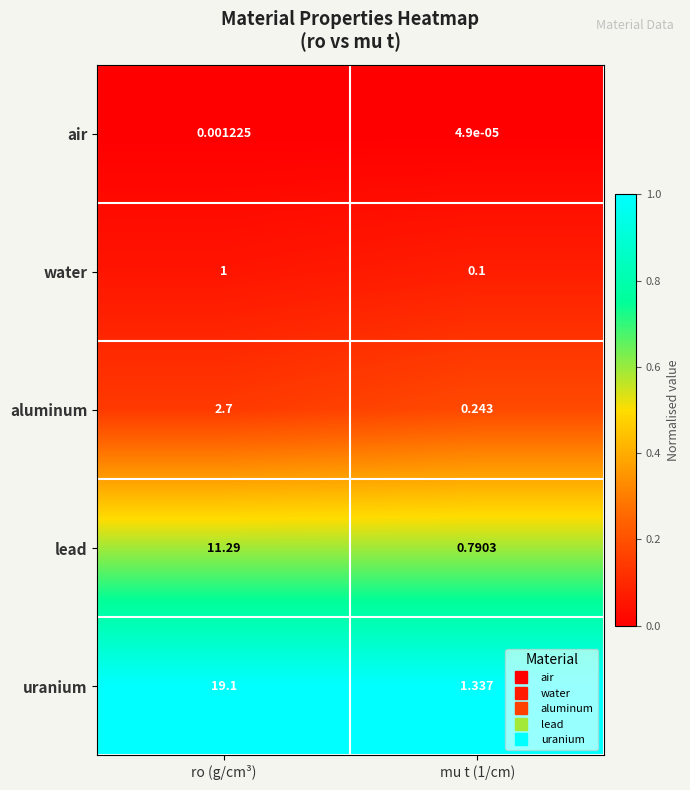

Rank the series at mu t (1/cm) from lowest to highest value.

air, water, aluminum, lead, uranium